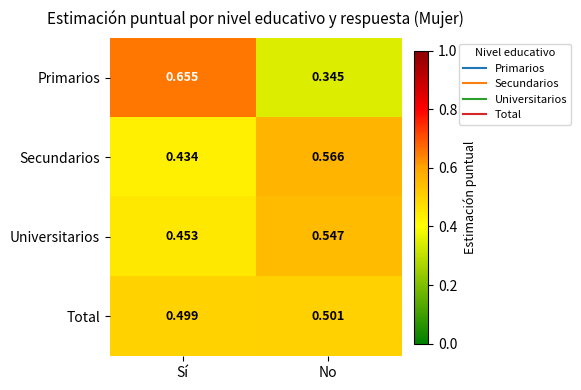

Rank the series by their maximum value, from lowest to highest.

Total, Universitarios, Secundarios, Primarios